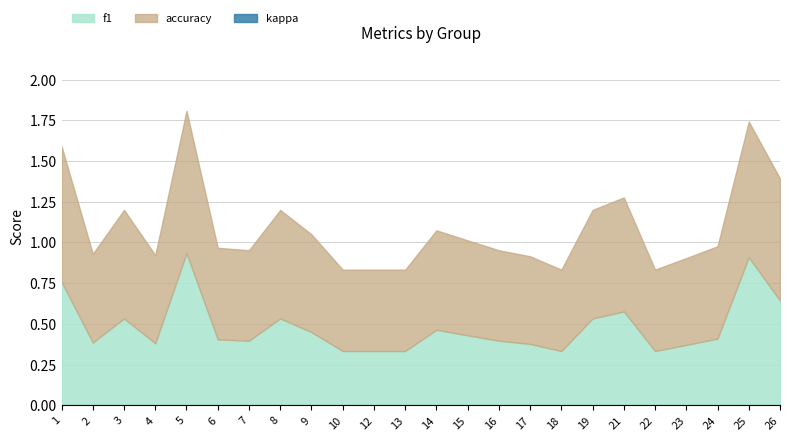

The value of accuracy at 25 is 1.3. True or false?

False